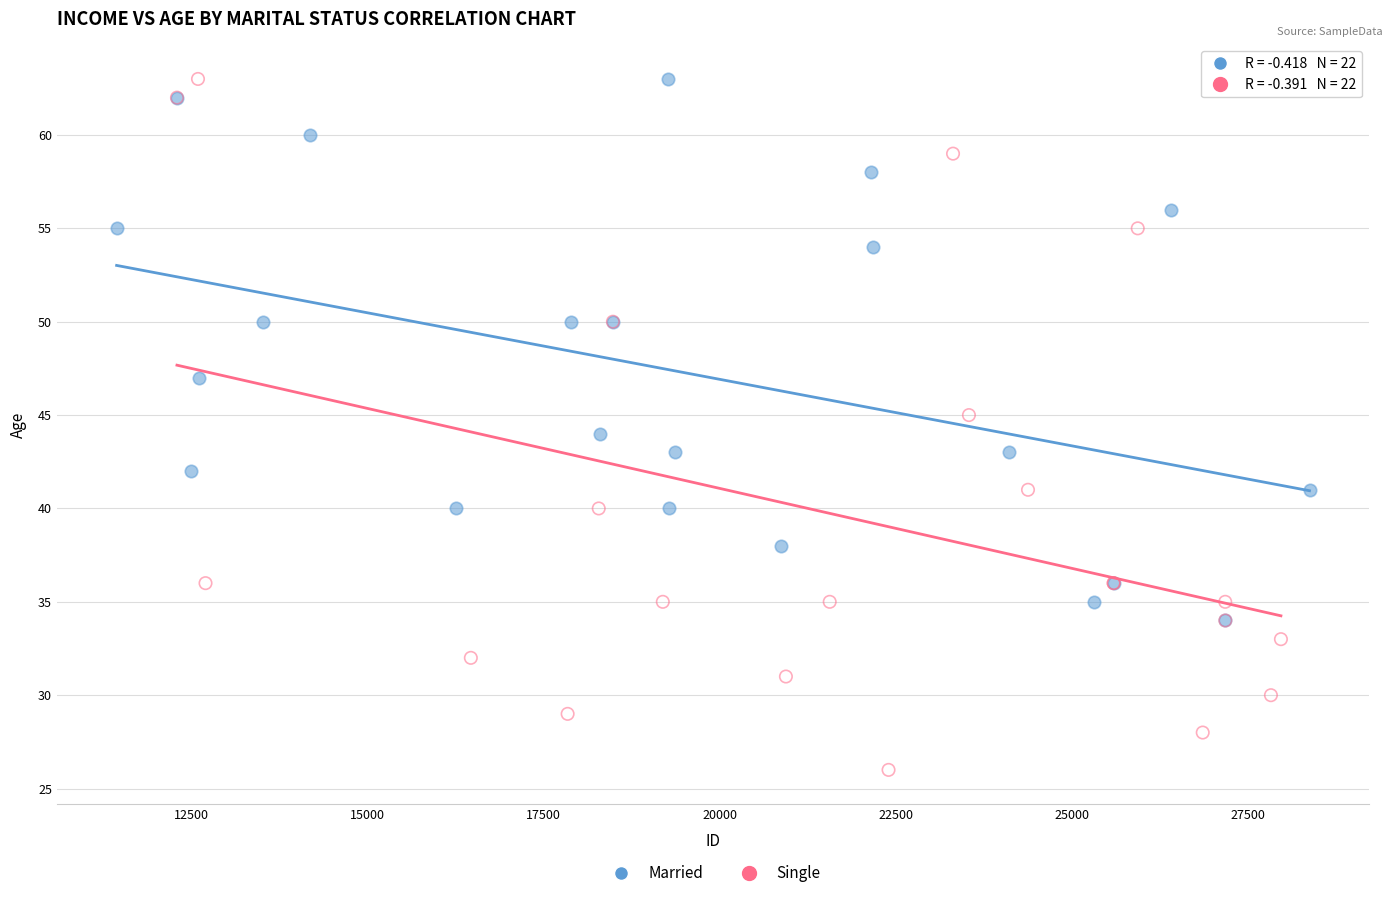

Which series contains the lowest Y value?

Single